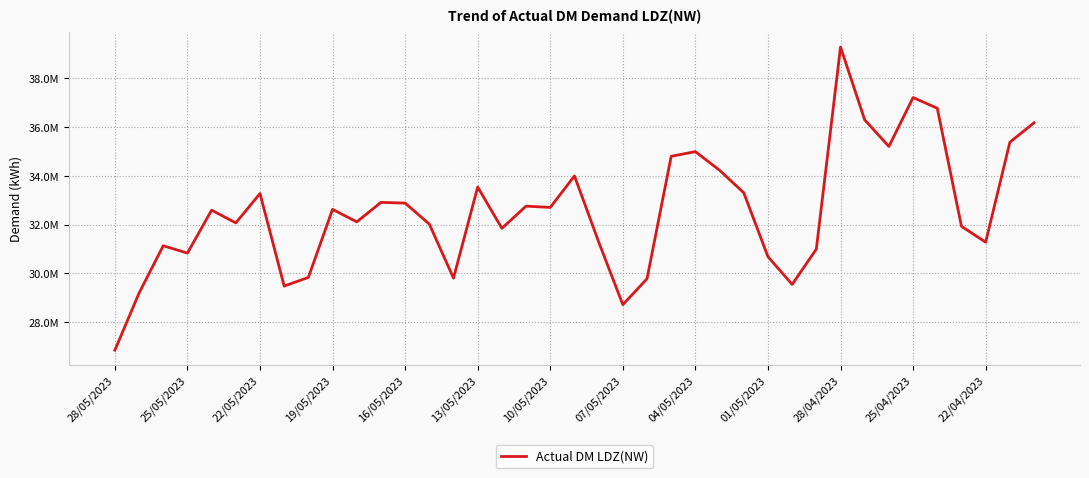

What is the smallest value displayed?

26850781